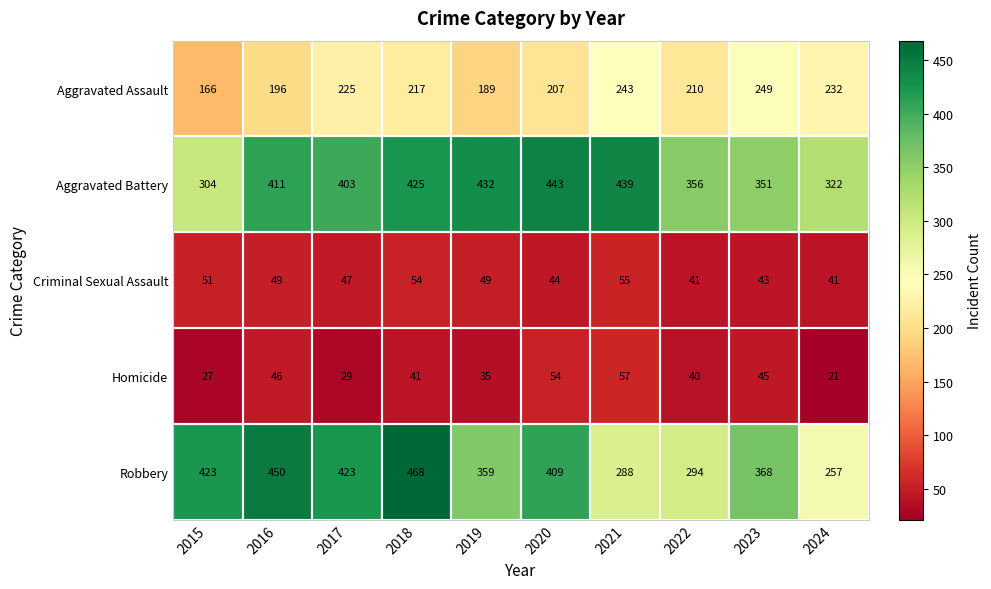

Is it true that Aggravated Assault equals 189 at 2019?

True